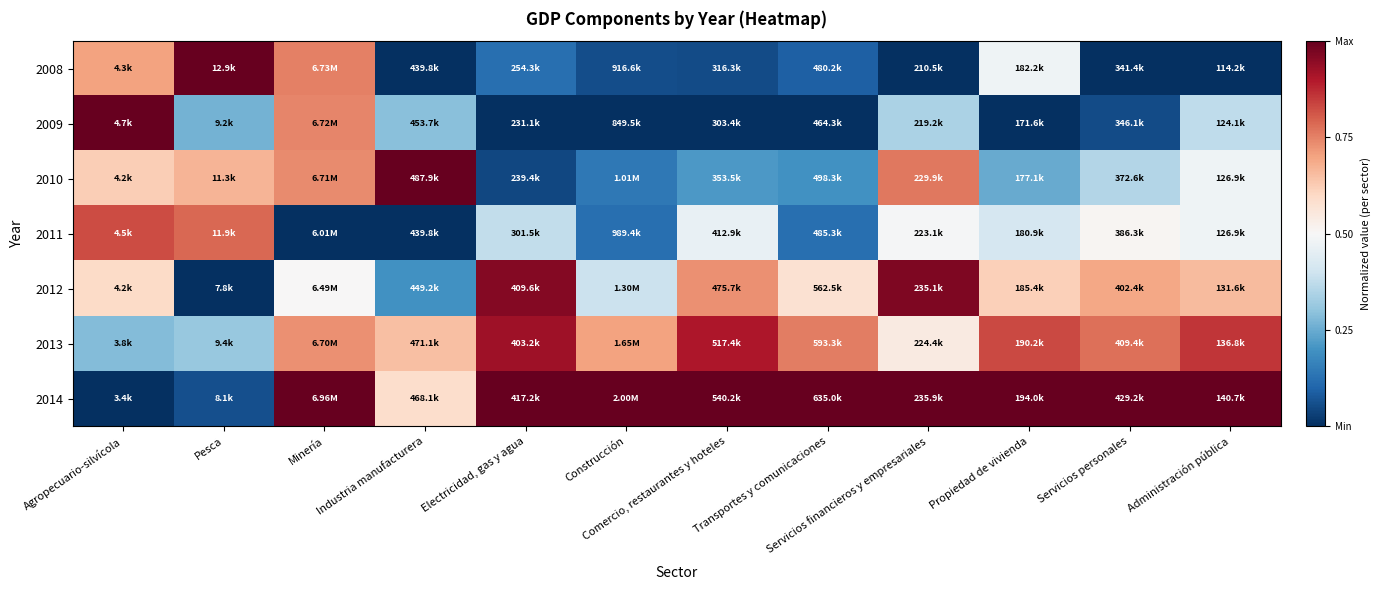

At which category is the sum across all series the highest?

Minería